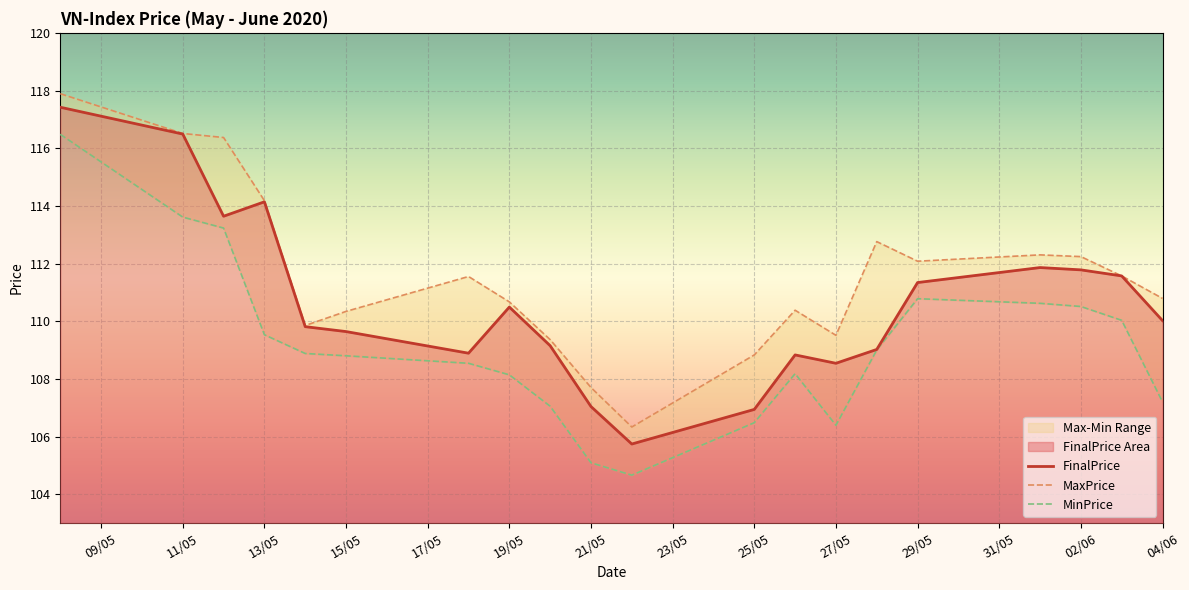

Rank the series by their average value, from lowest to highest.

MinPrice, FinalPrice, MaxPrice